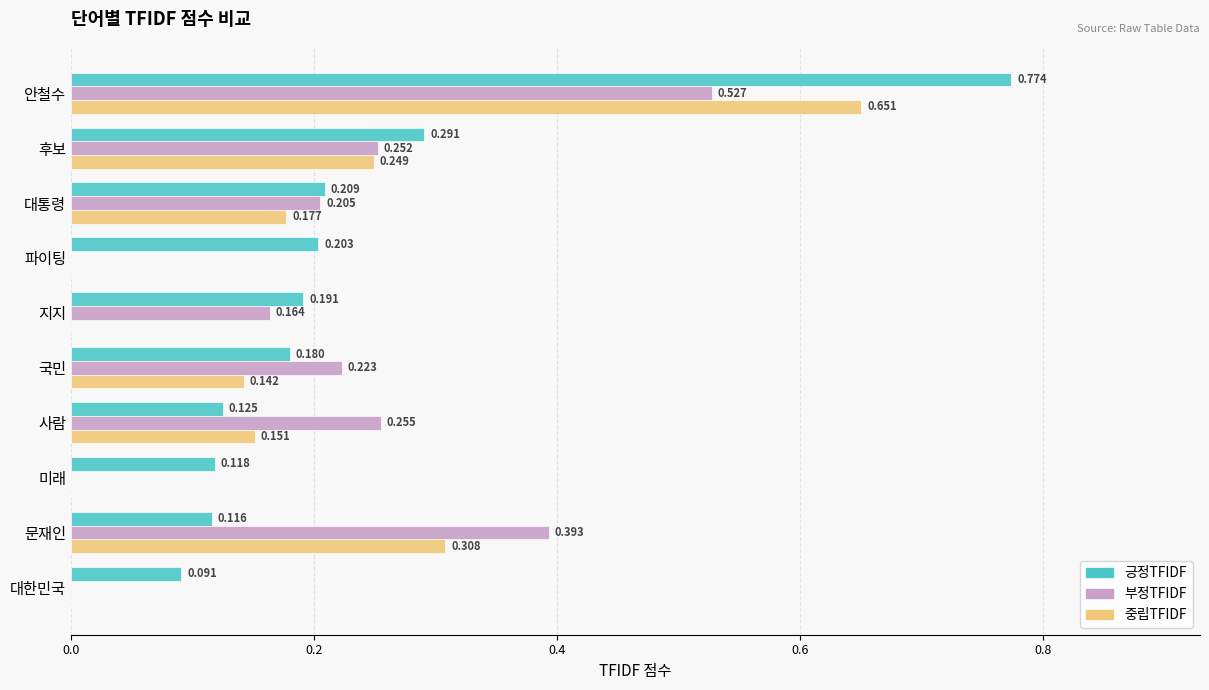

Between 대통령 and 문재인, which series saw the biggest shift?

부정TFIDF